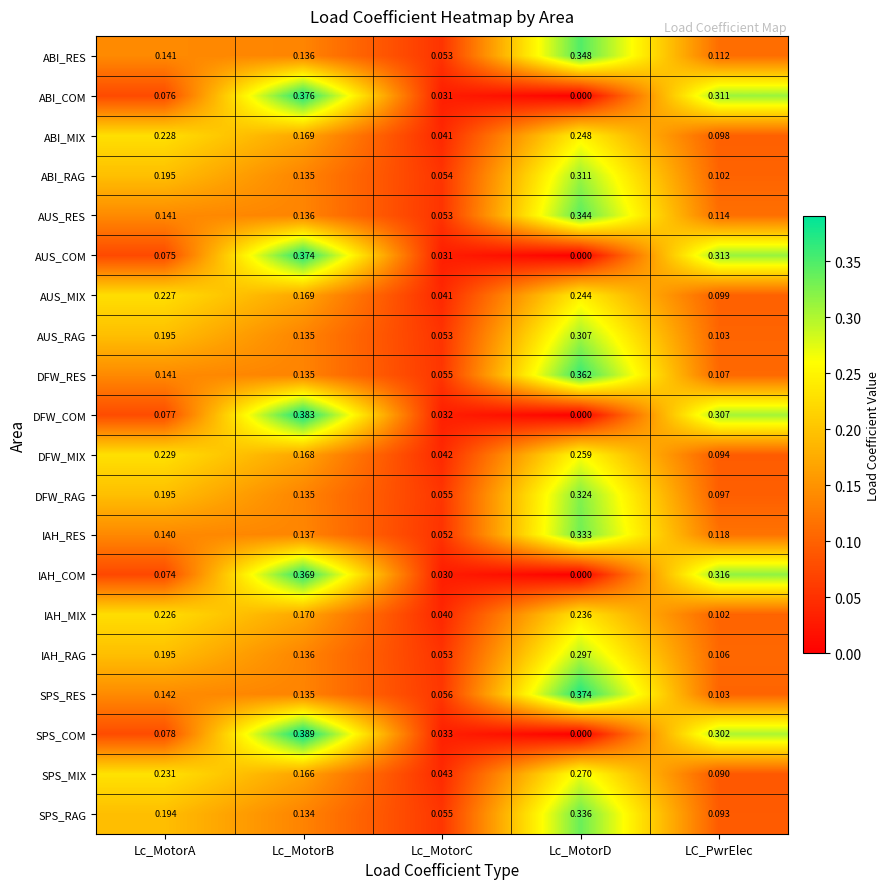

Which category has the lowest value in the AUS_COM series?

Lc_MotorD